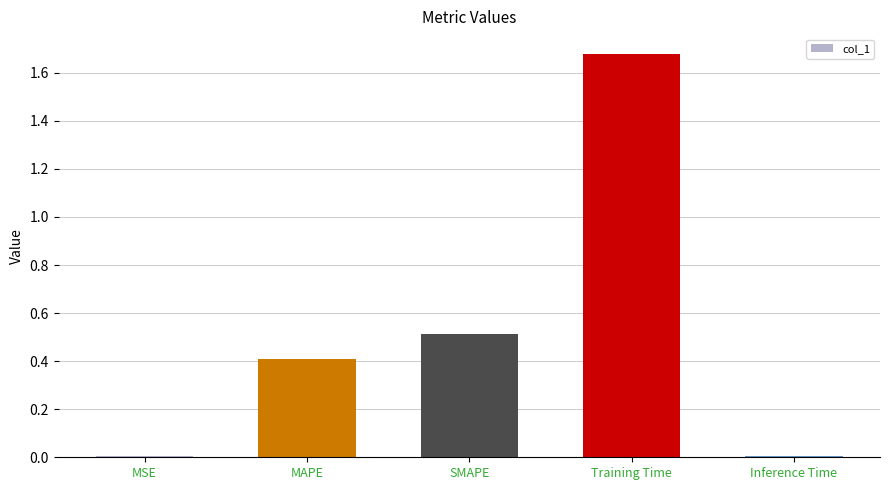

What is the value of the 3rd bar from the left?

0.5